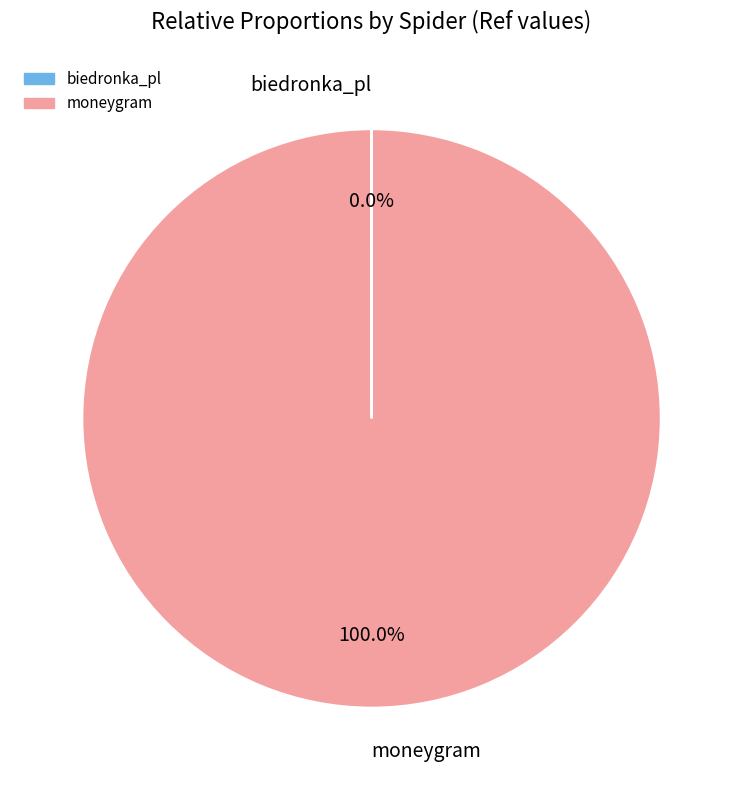

Does moneygram account for over 50% of the chart?

Yes